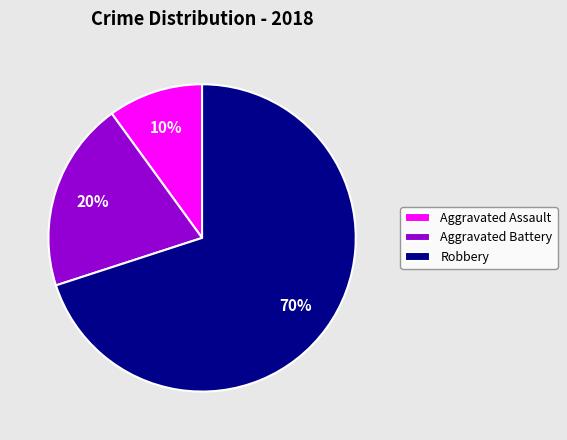

Rank the categories by value from lowest to highest.

Aggravated Assault, Aggravated Battery, Robbery